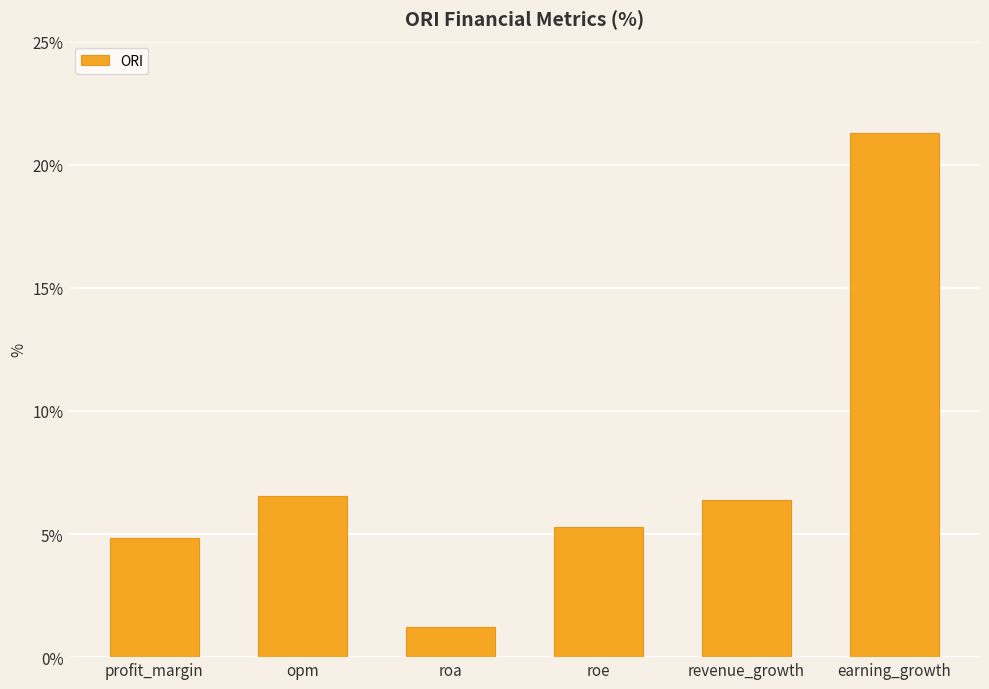

Approximately how many times larger is the value at roe compared to roa?

4.3